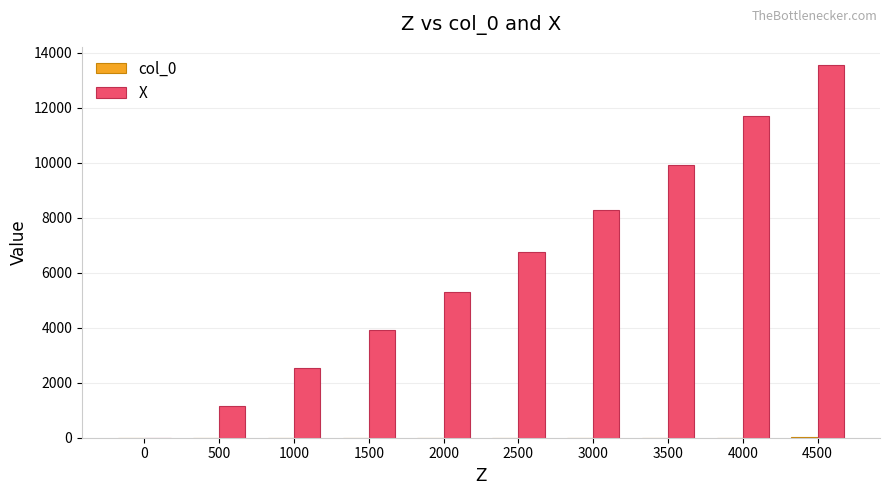

Which category has the highest value in the X series?

4500